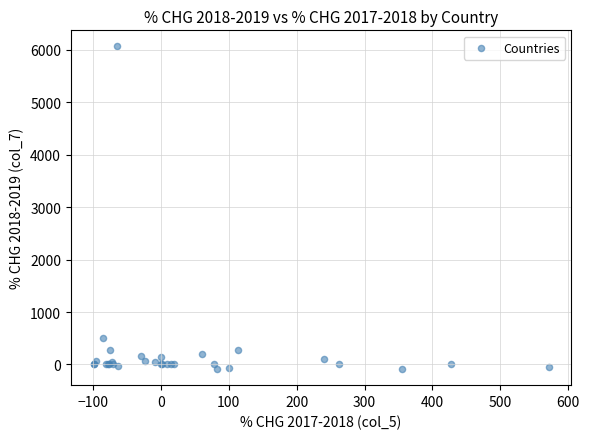

What Y value in the scatter plot is closest to 2987?

500.3